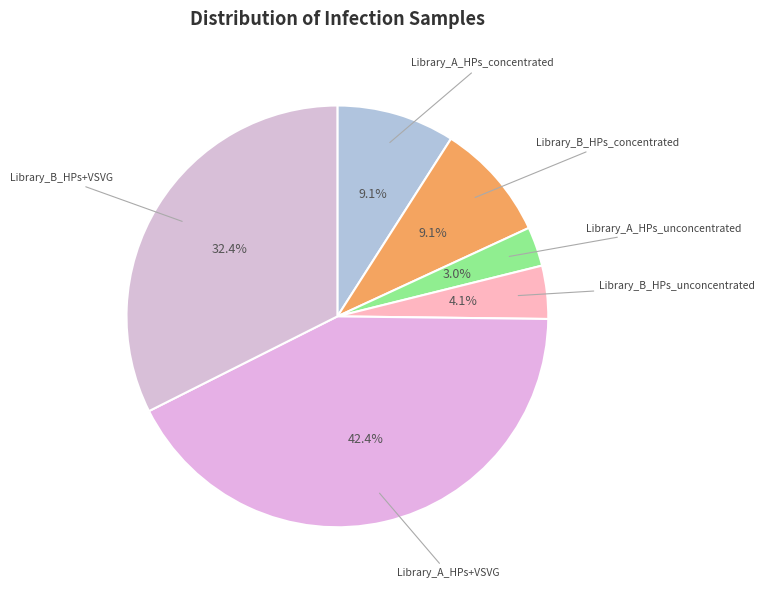

Which slice is the largest?

Library_A_HPs+VSVG